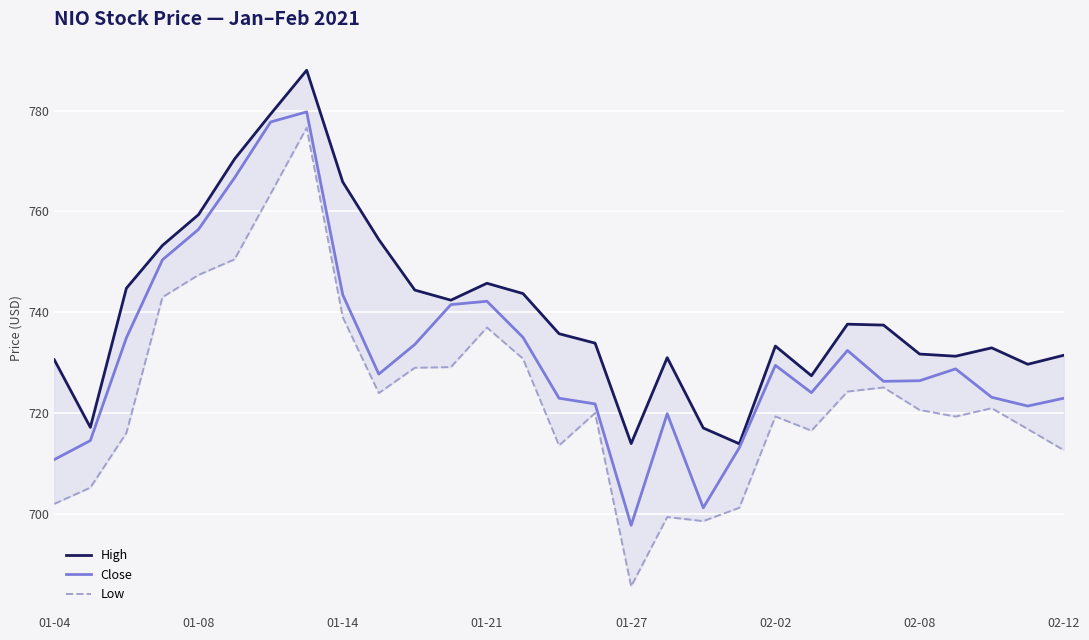

Is it true that Low equals 427.6 at 19?

False